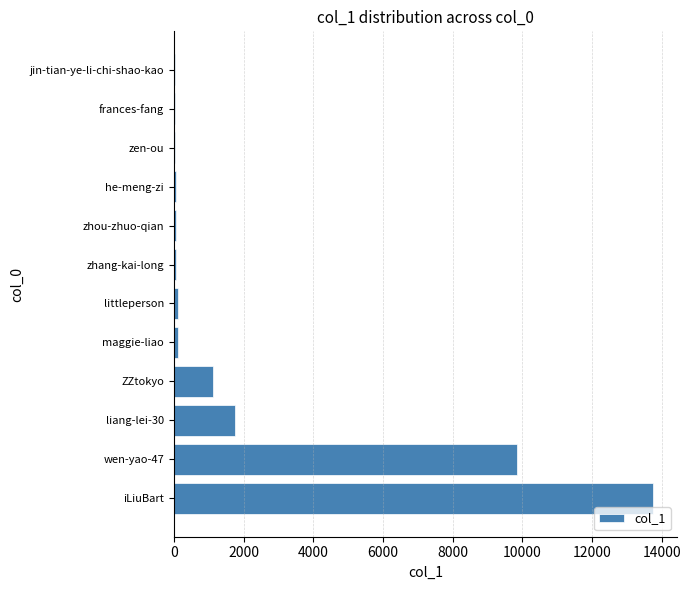

Which label corresponds to the largest value in the chart?

iLiuBart